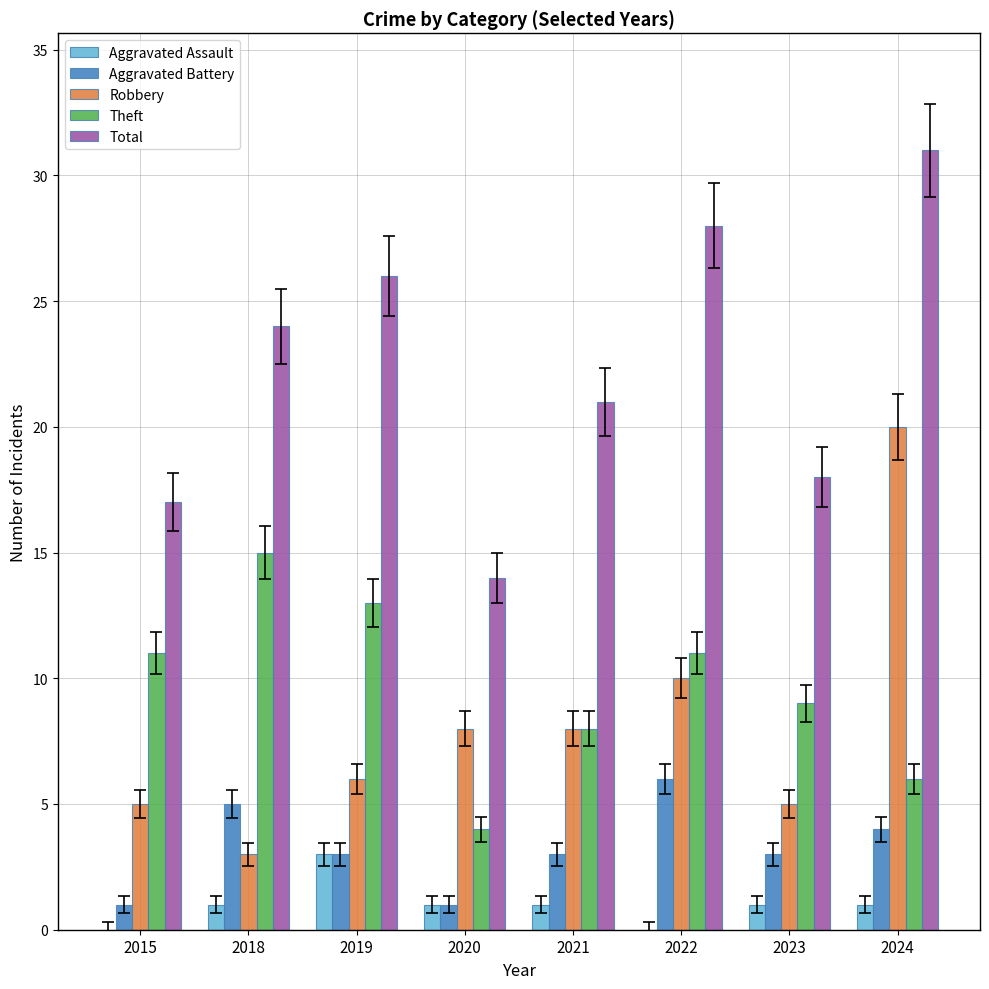

What is the sum of all Theft values?

77